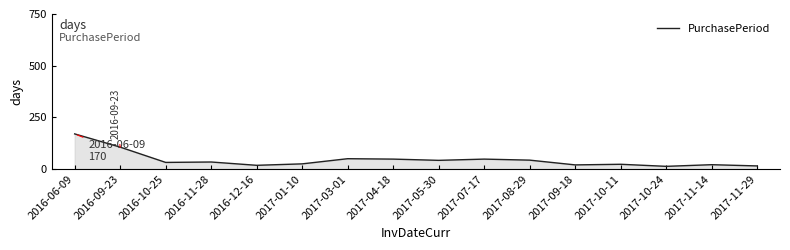

What is the difference between the maximum and minimum values?

157